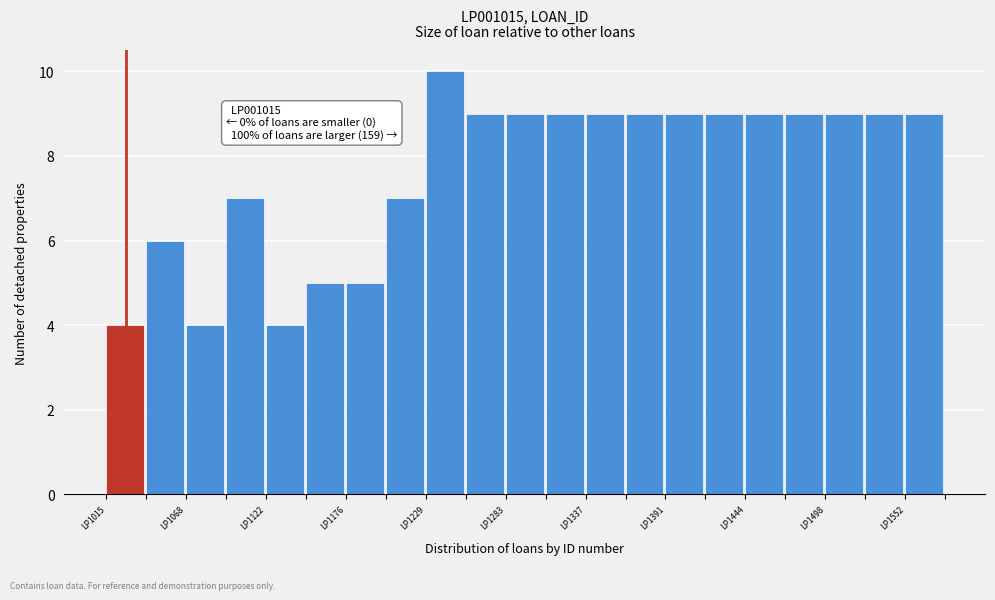

Around what value on the x-axis is the tallest bar? Give the approximate position of its centre, as read against the axis.

1240